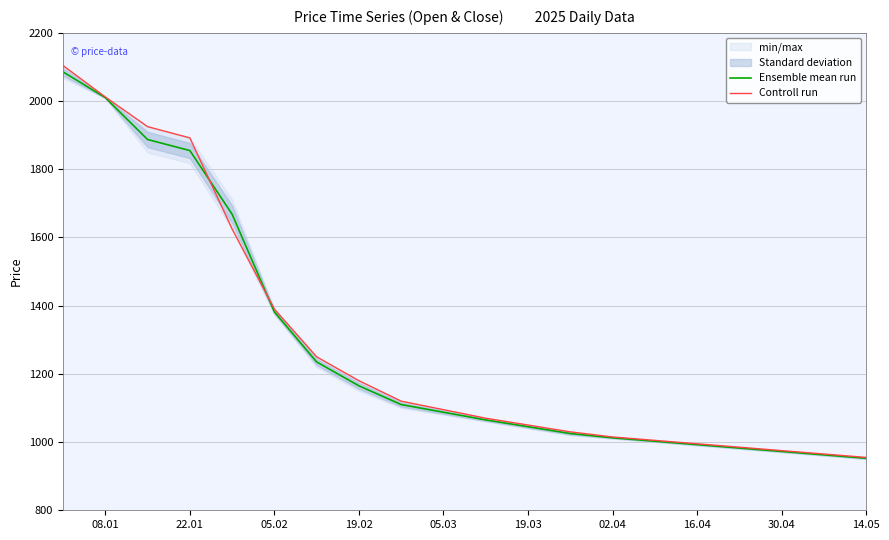

The value of Ensemble mean run at 08.01 is 1087.6. True or false?

False